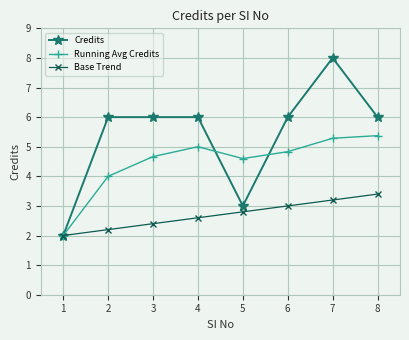

Is the value of Running Avg Credits at 2 greater than the value of Credits at 1?

Yes